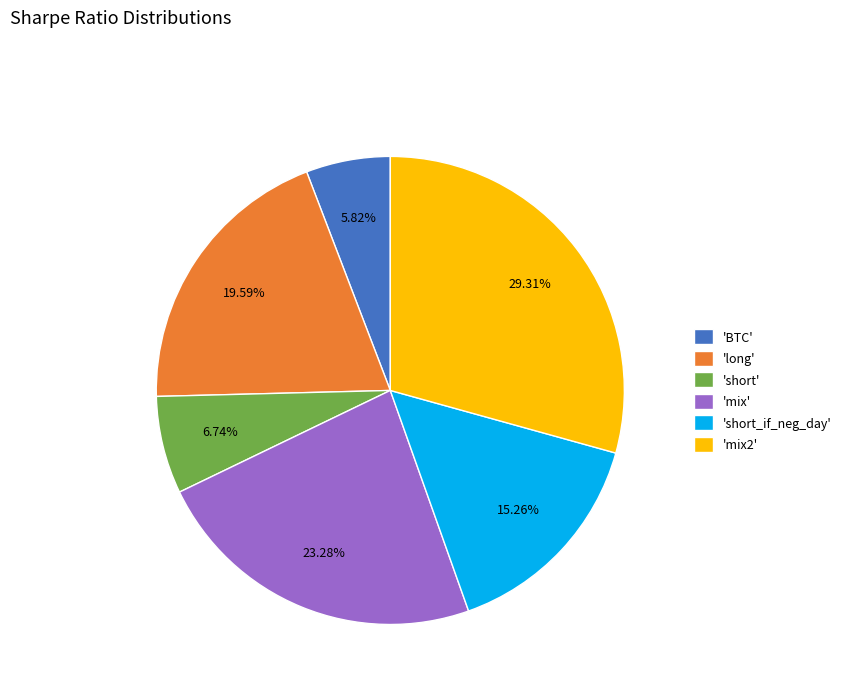

Between 'BTC' and 'short_if_neg_day', which is larger?

'short_if_neg_day'